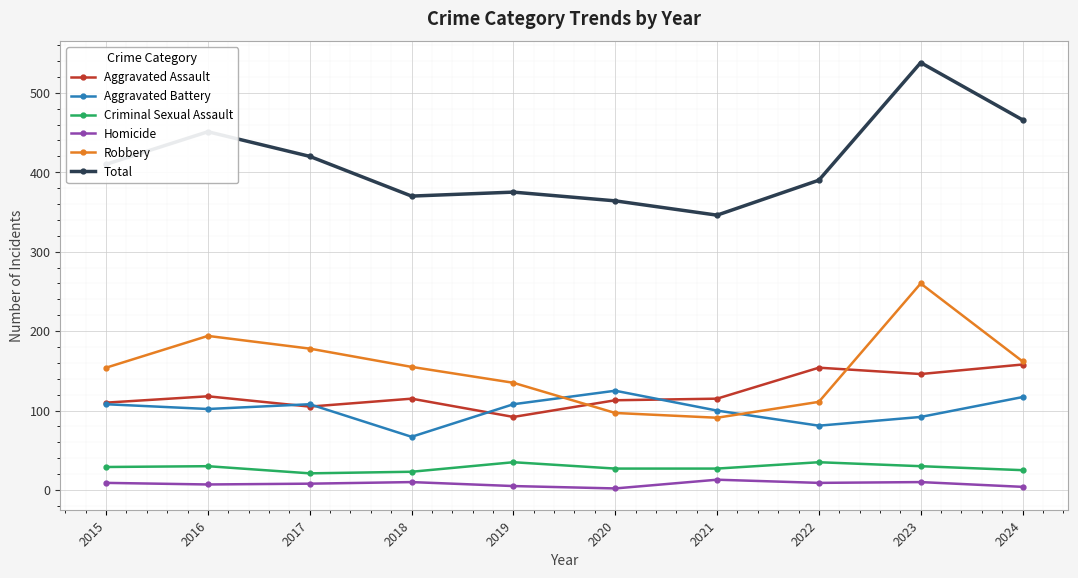

List the labels in order of Total value, largest first.

2023, 2024, 2016, 2017, 2015, 2022, 2019, 2018, 2020, 2021